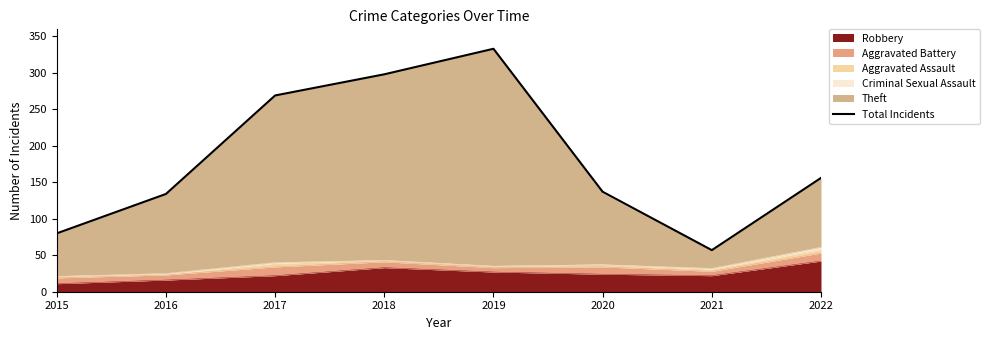

At which label is the value closest to 195?

2022